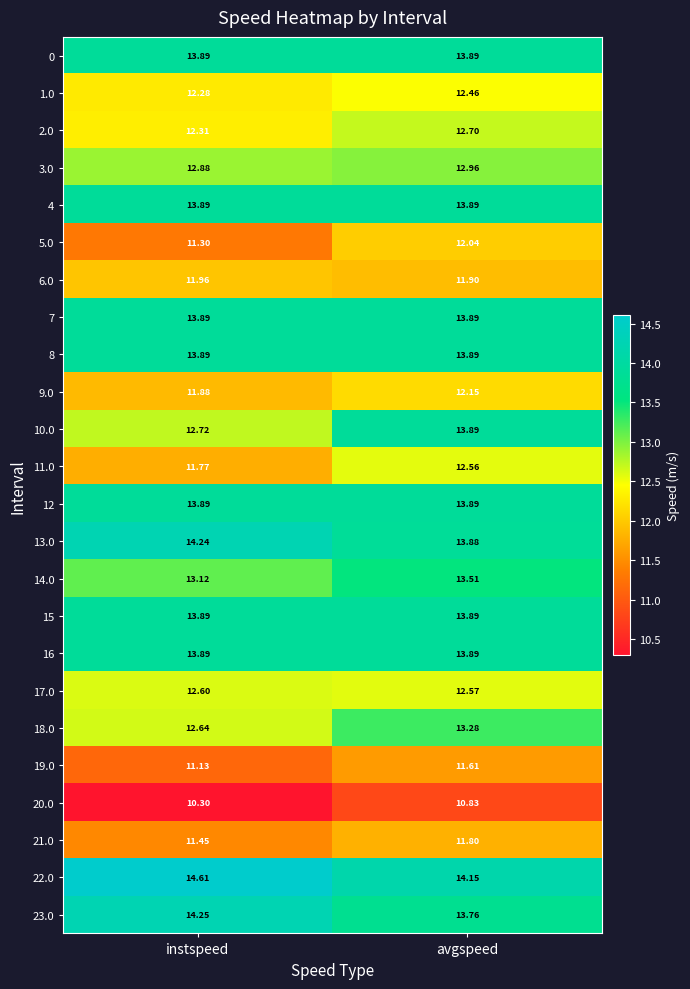

List the labels in order of 13.0 value, smallest first.

avgspeed, instspeed